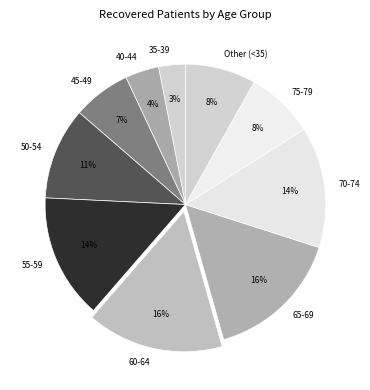

Between 45-49 and Other (<35), which is larger?

Other (<35)